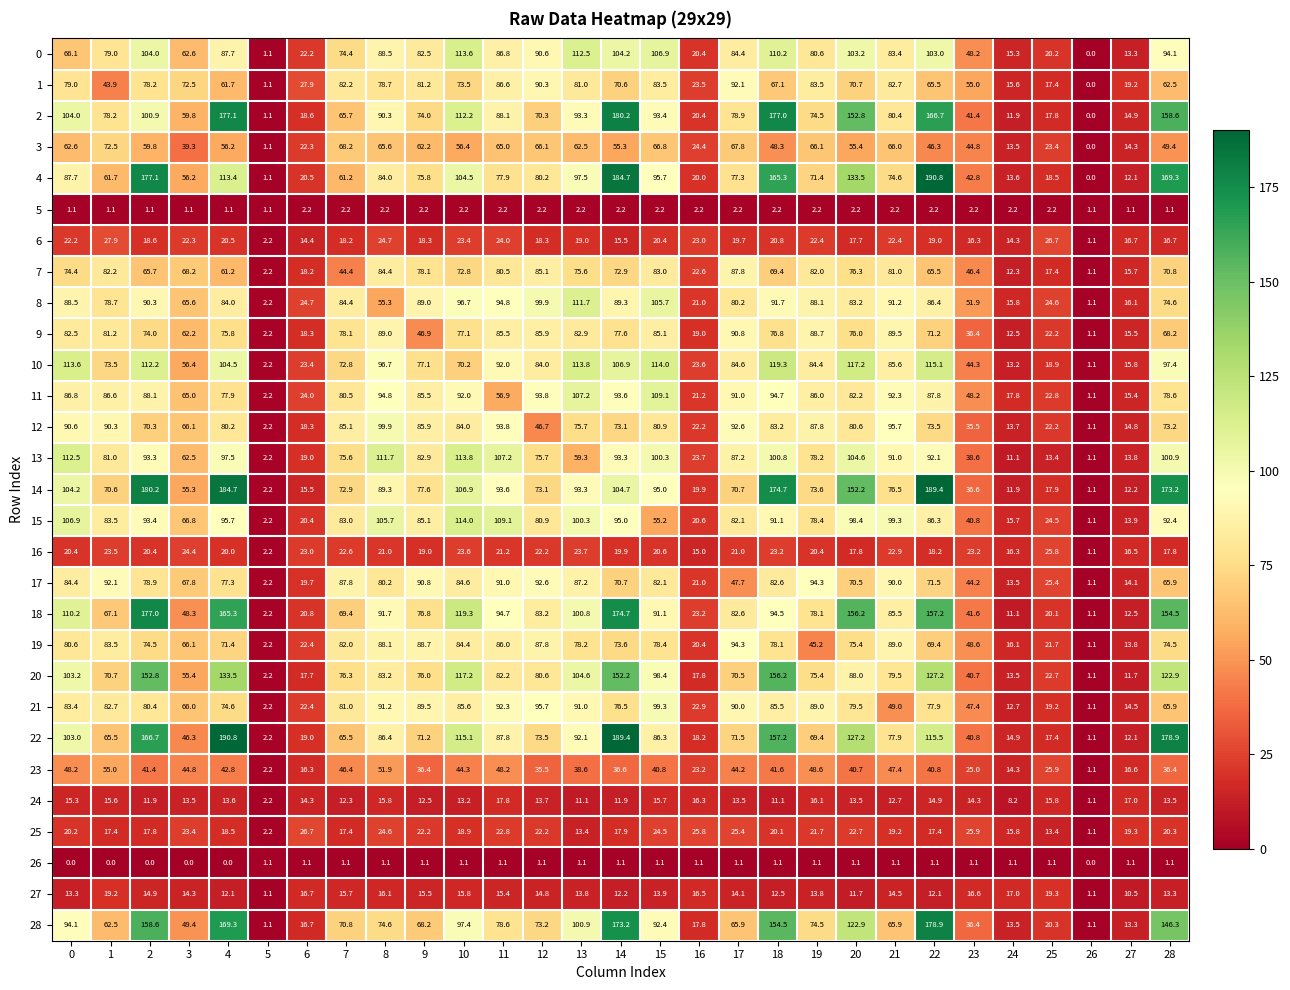

At which category is the sum across all series the highest?

14